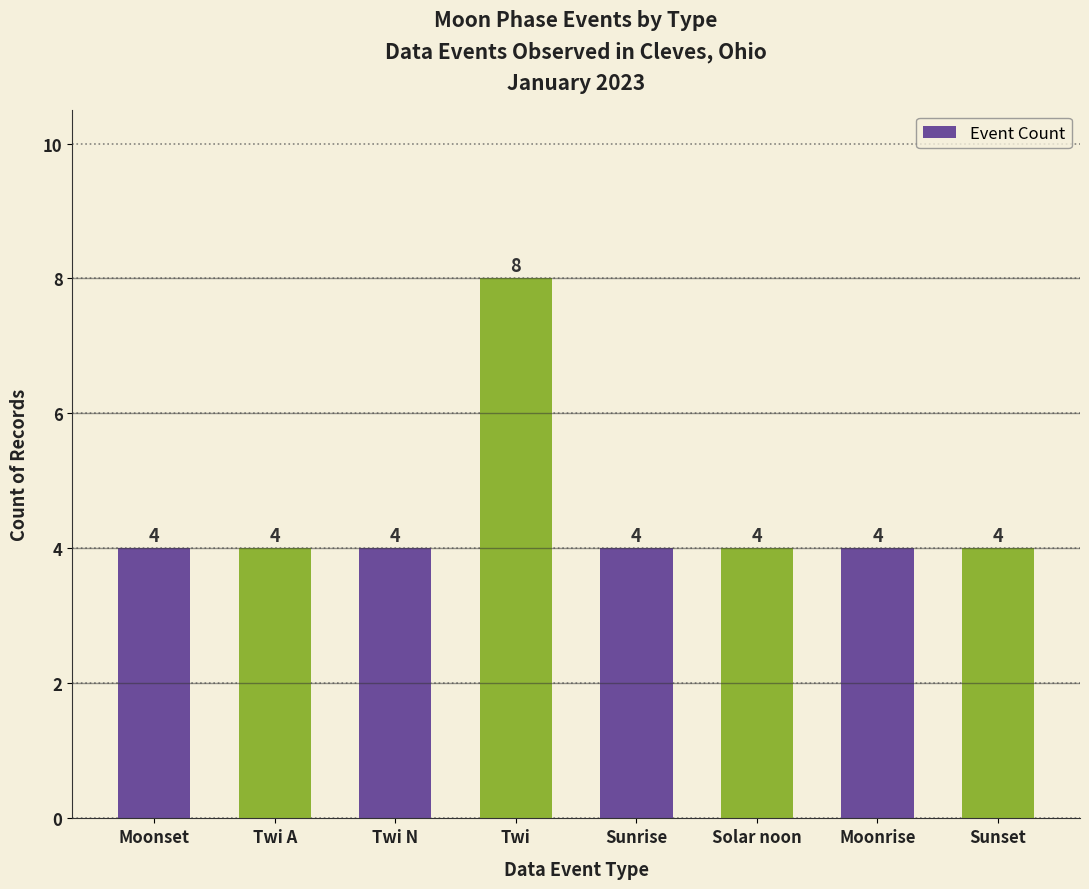

How many bars are there in total?

8